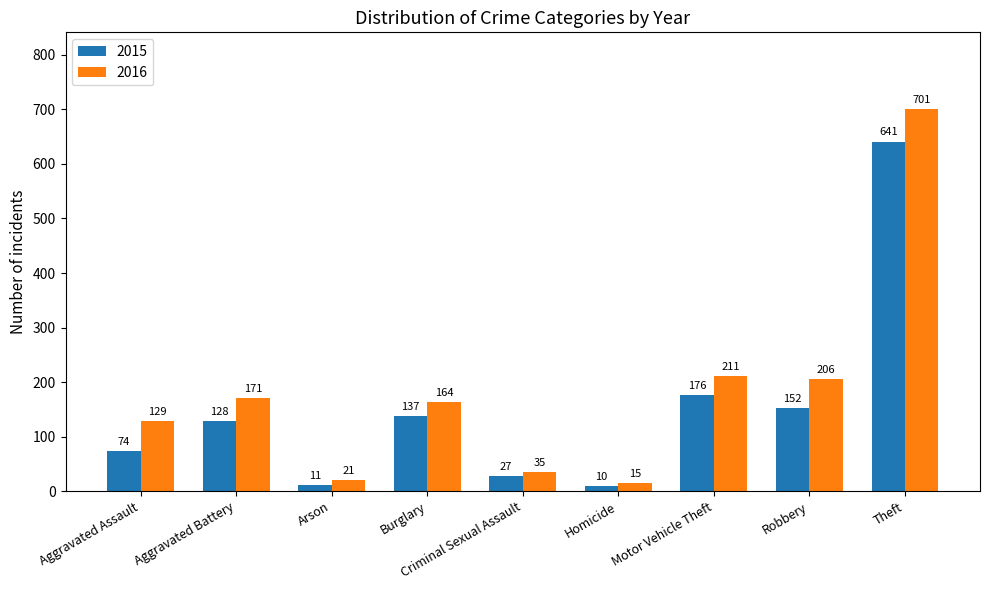

How many data points in 2015 are less than 128?

4